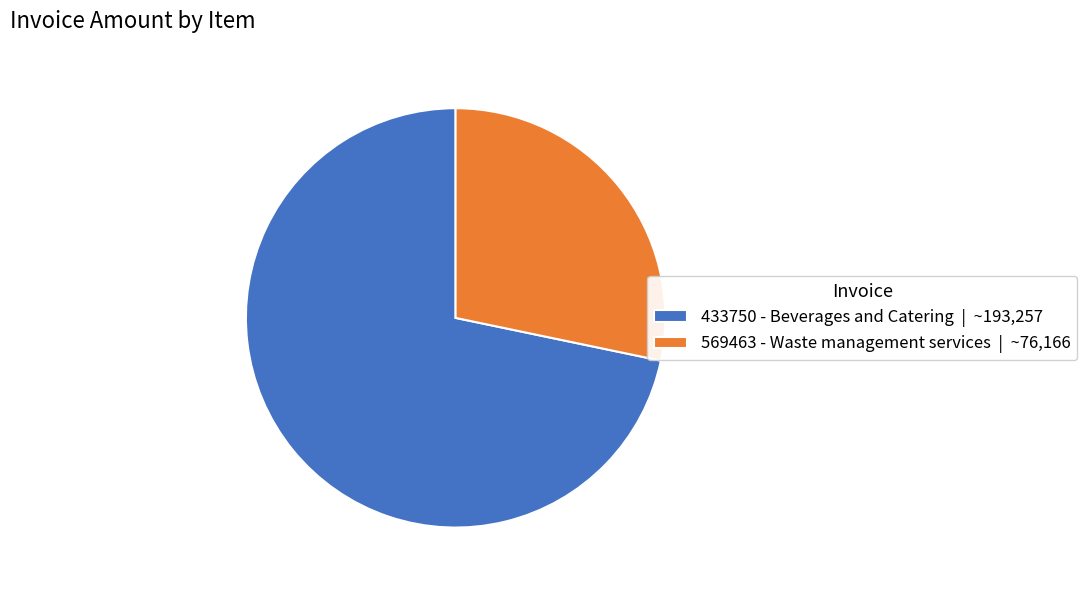

What is the ratio of the value at 569463 - Waste management services to the value at 433750 - Beverages and Catering?

0.4